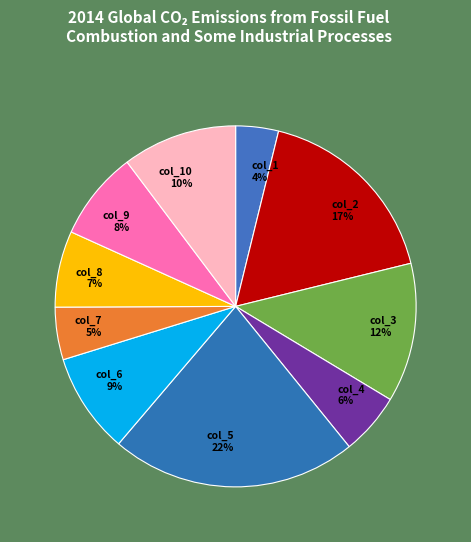

To the nearest percent, what is the combined percentage of col_1 4% and col_9 8%?

12%